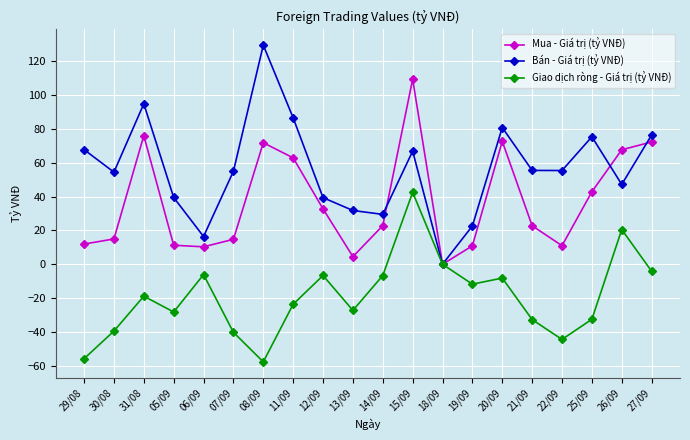

How many interior local peaks does the Mua - Giá trị (tỷ VNĐ) series have?

4